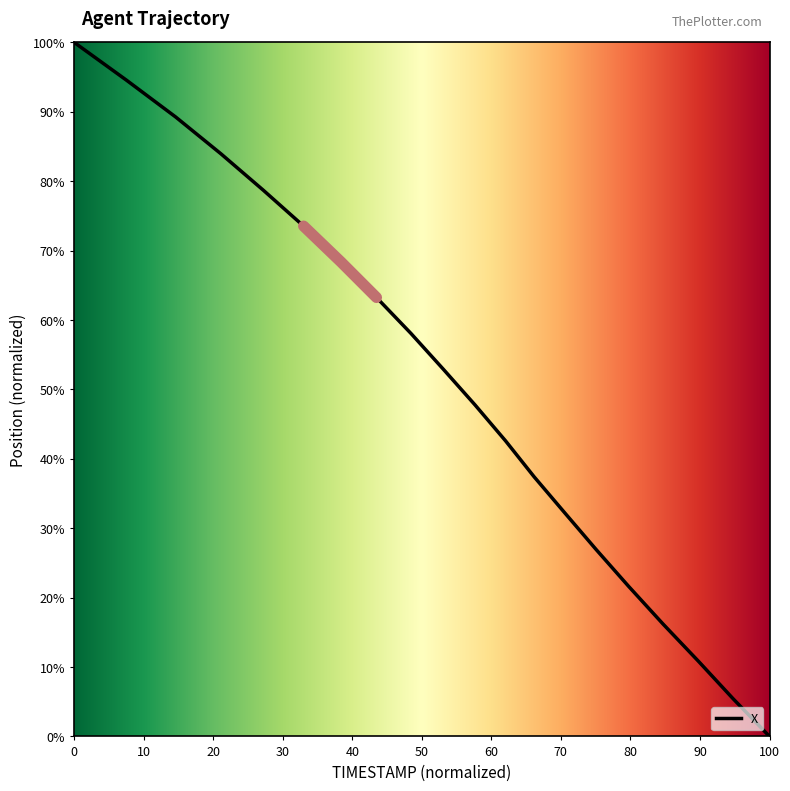

Count the number of values greater than 52.

10